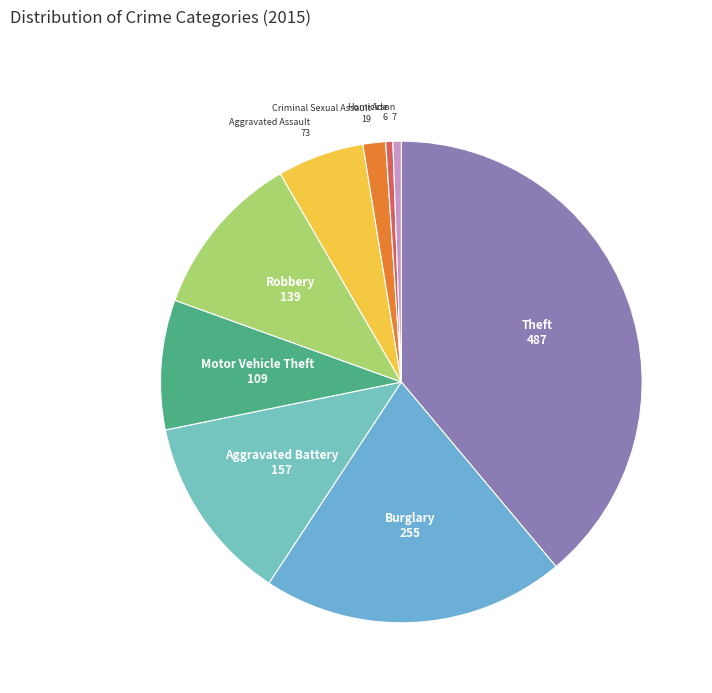

How many slices are in this pie chart?

9